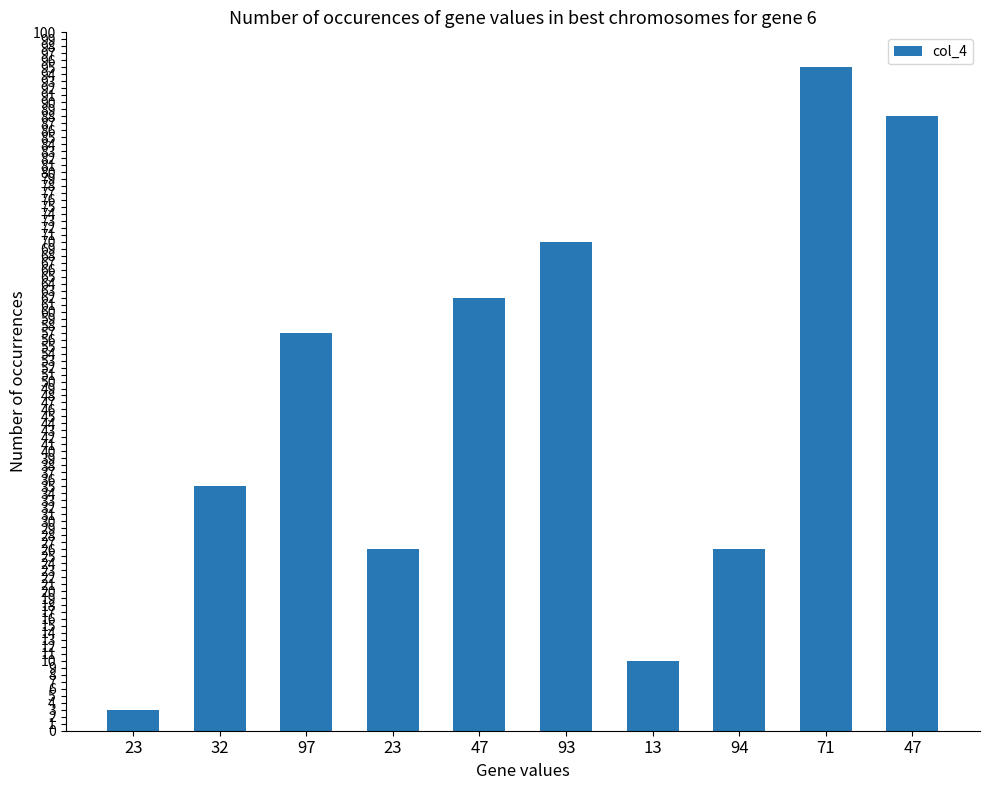

What is the sum of the values at 32 and 23?

61